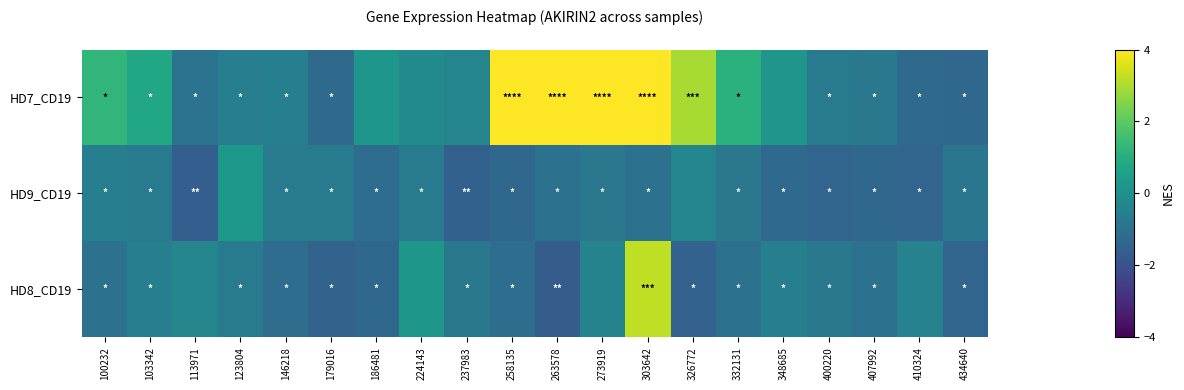

Rank the series at 113971 from lowest to highest value.

HD9_CD19, HD7_CD19, HD8_CD19